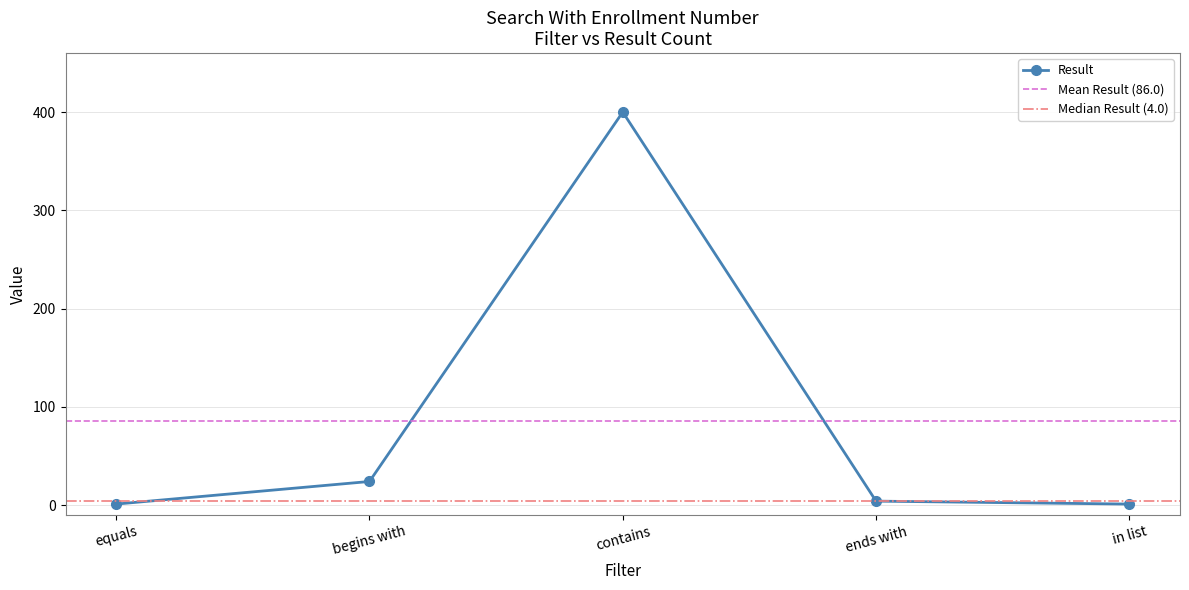

Reading left to right, list all the values displayed in this chart.

1	24	400	4	1